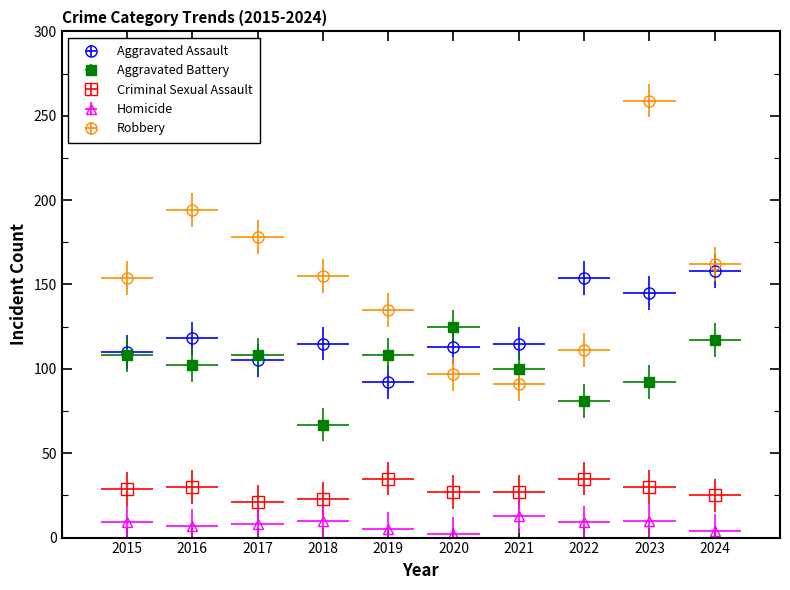

The value of Aggravated Battery at 2018 is 67. True or false?

True